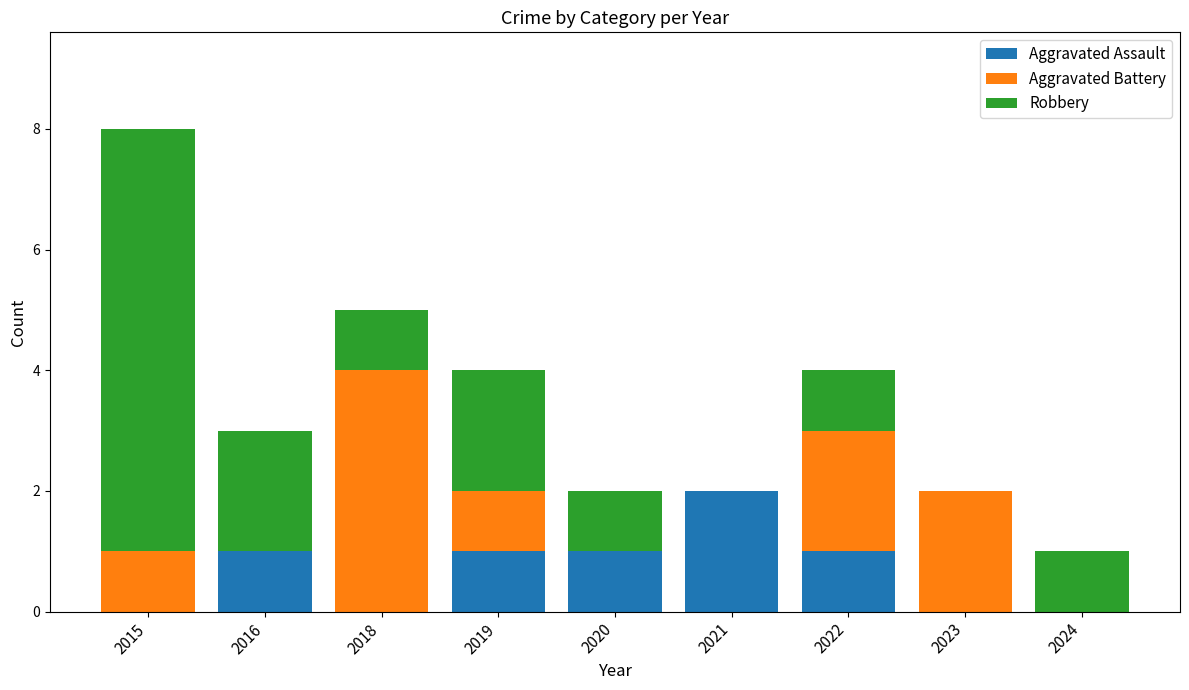

What is the sum of all Aggravated Assault values?

6